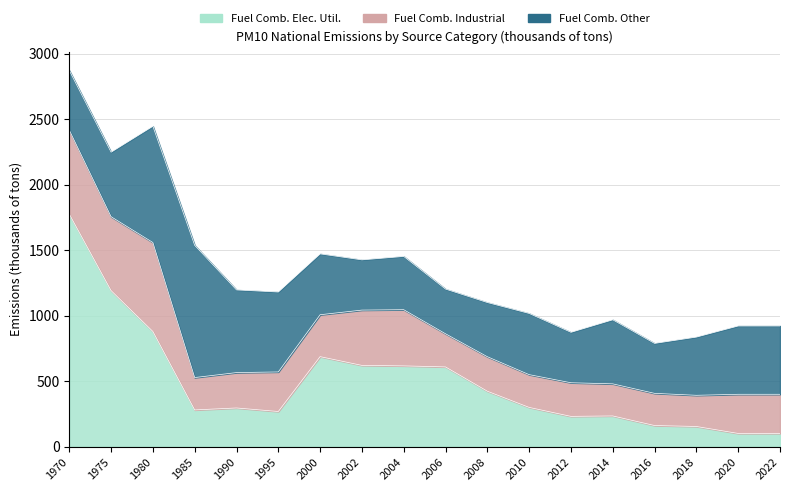

At how many categories does at least one series exceed 343?

18